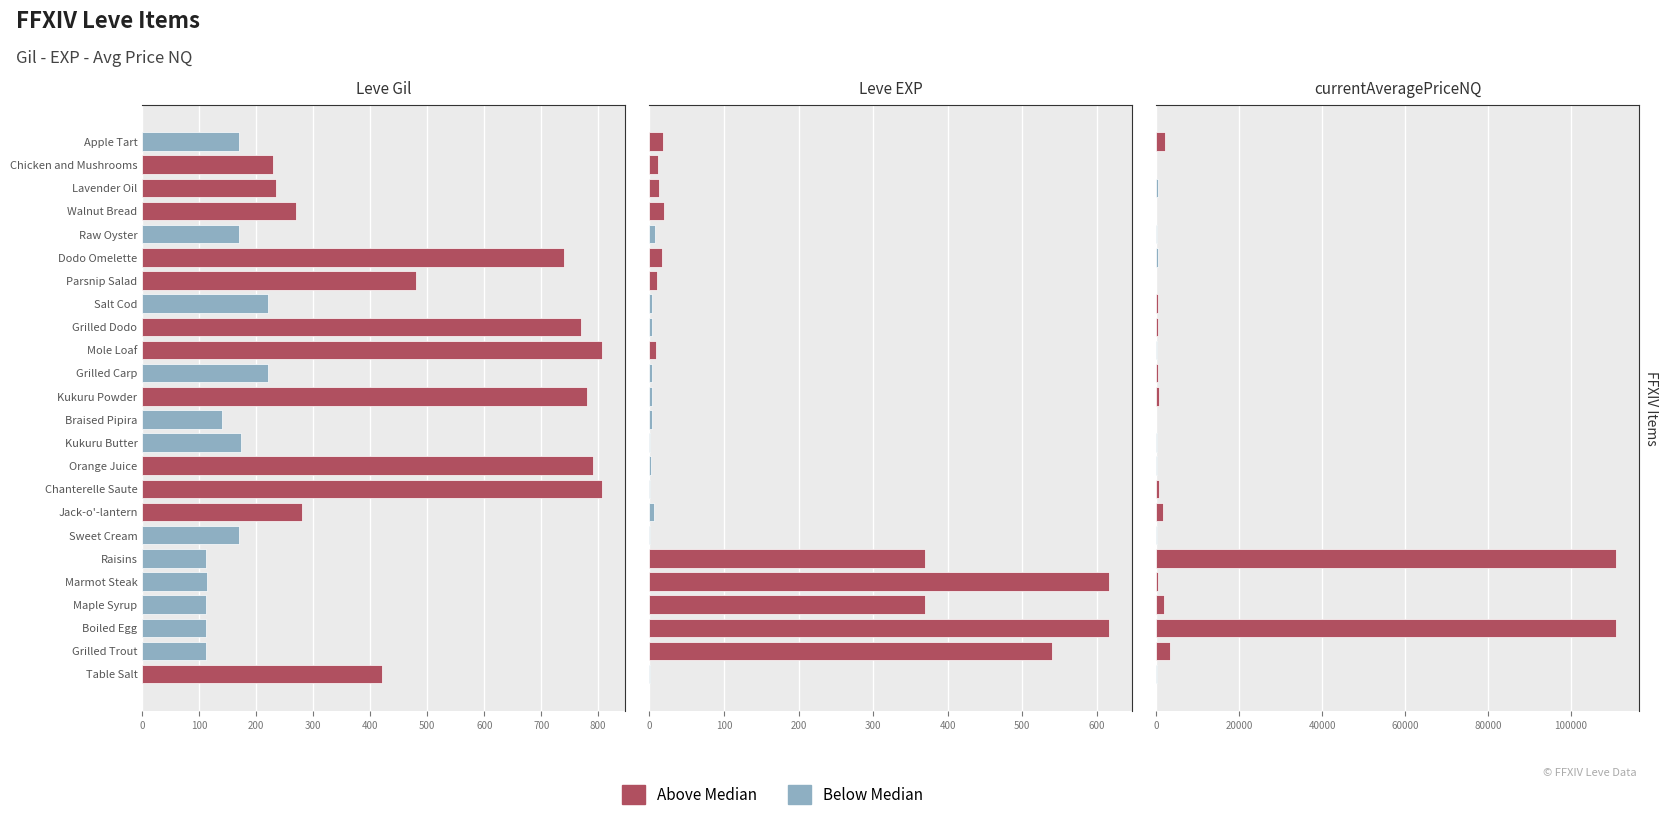

At Table Salt, list the series in order from smallest to largest.

Leve EXP, currentAveragePriceNQ, Leve Gil